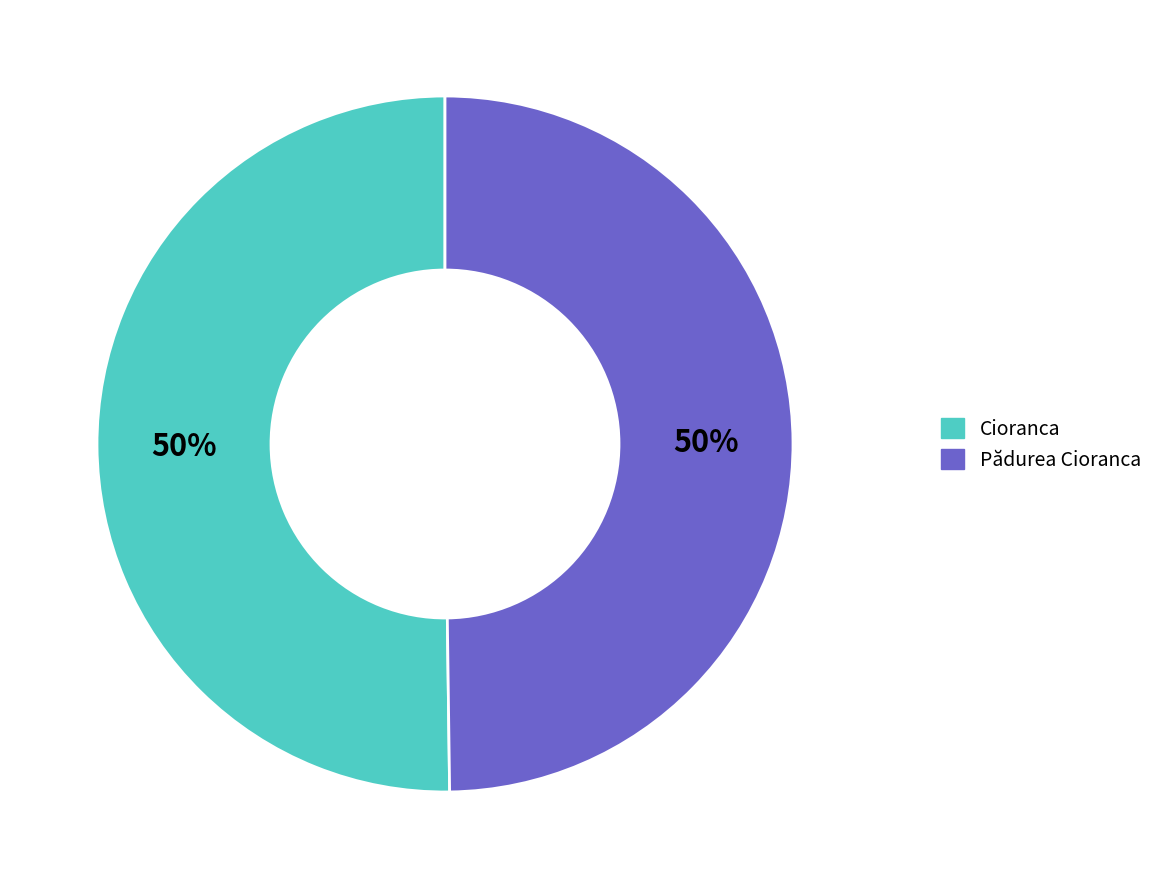

Is it true that Cioranca is 61% of the pie?

False